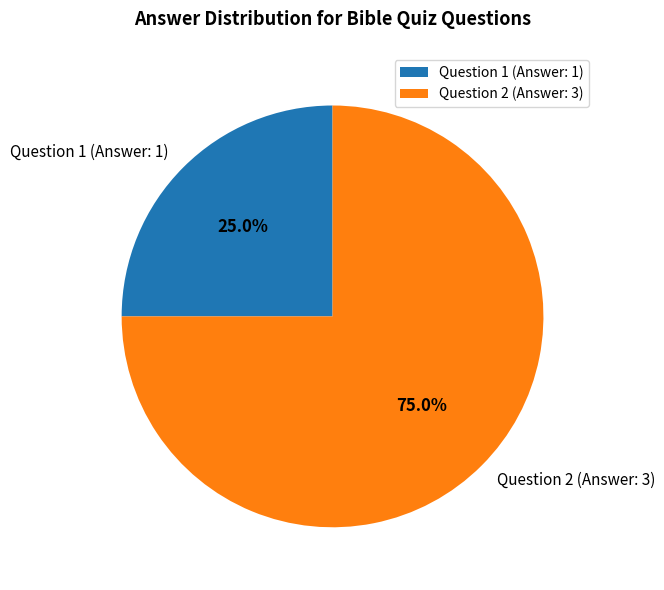

To the nearest percent, what is the average slice percentage?

50%